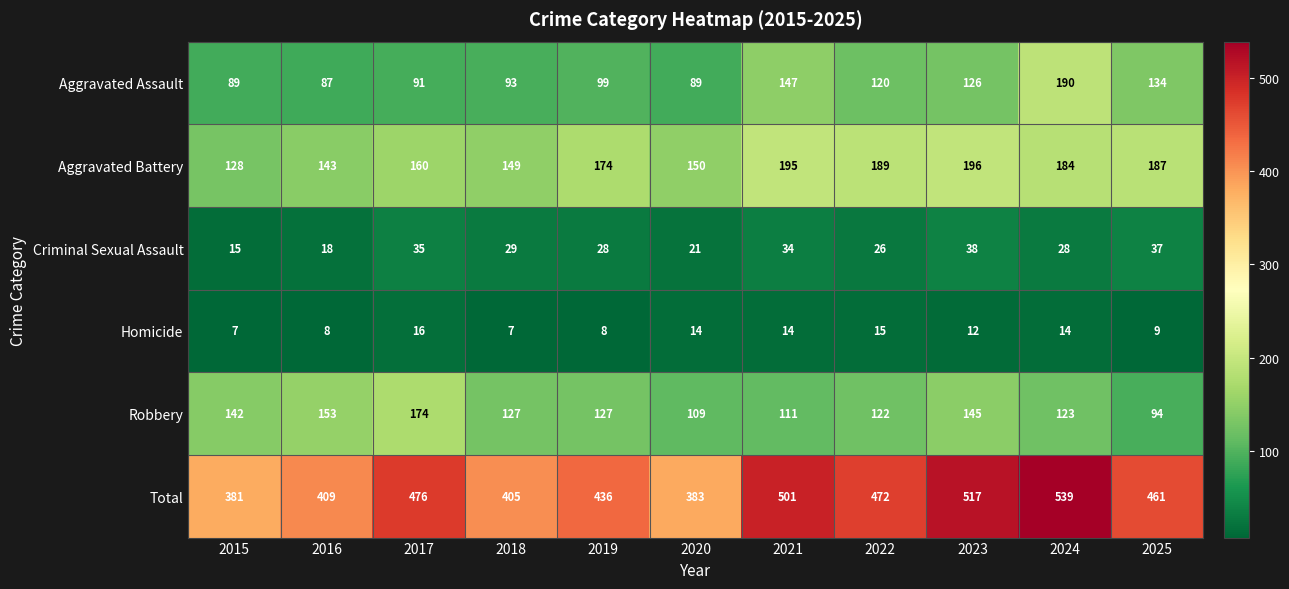

True or false: Homicide has a value of 21 at 2022.

False